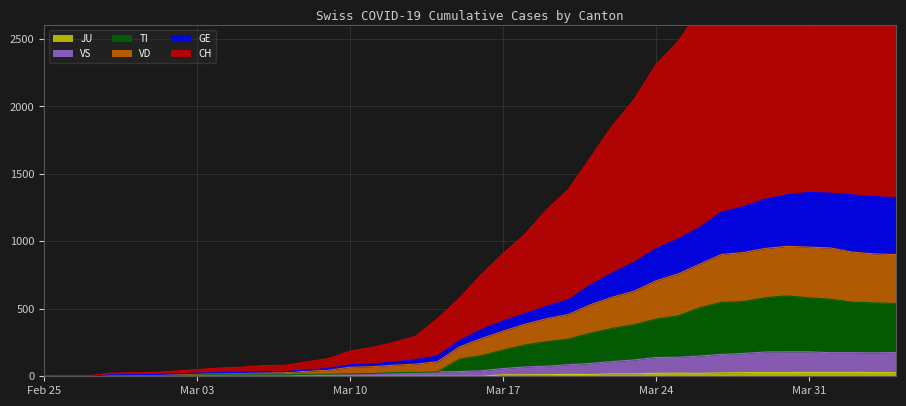

True or false: TI has a value of 19 at 2020-03-04.

False